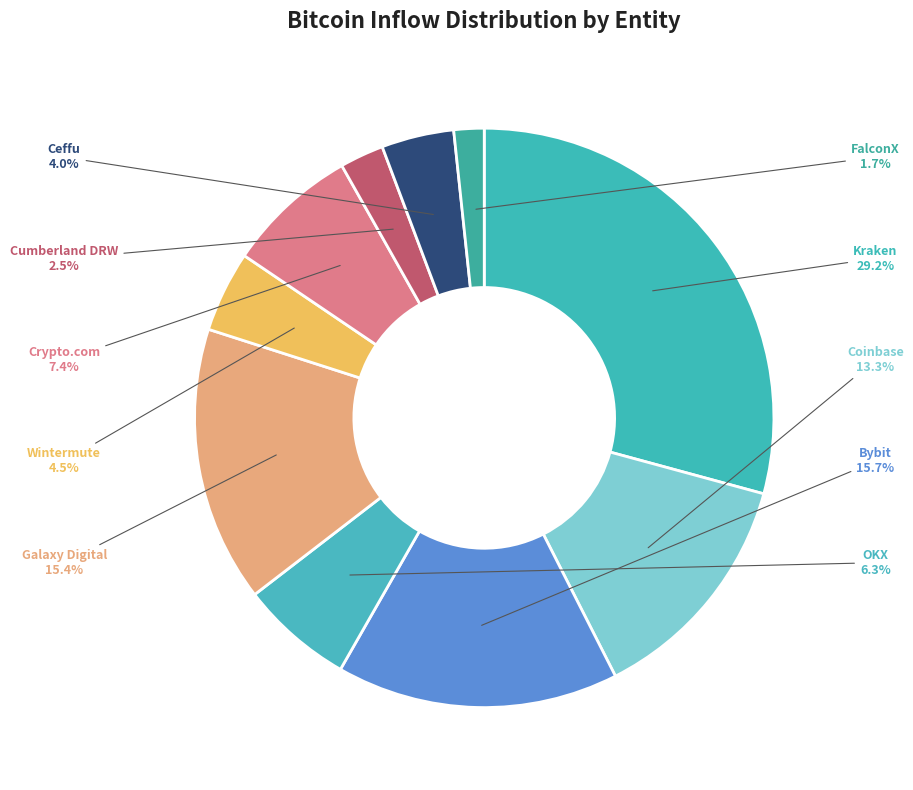

To the nearest percent, what is the difference between the Kraken and OKX slice percentages?

23%